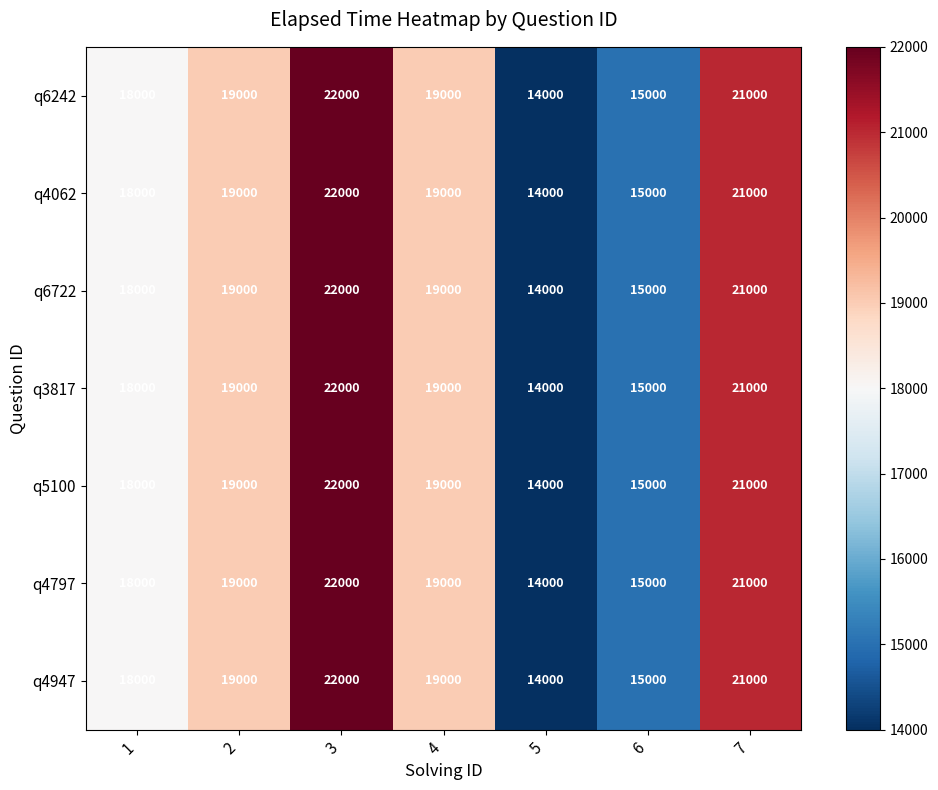

What is the sum of the q6722 values at 7 and 5?

35000